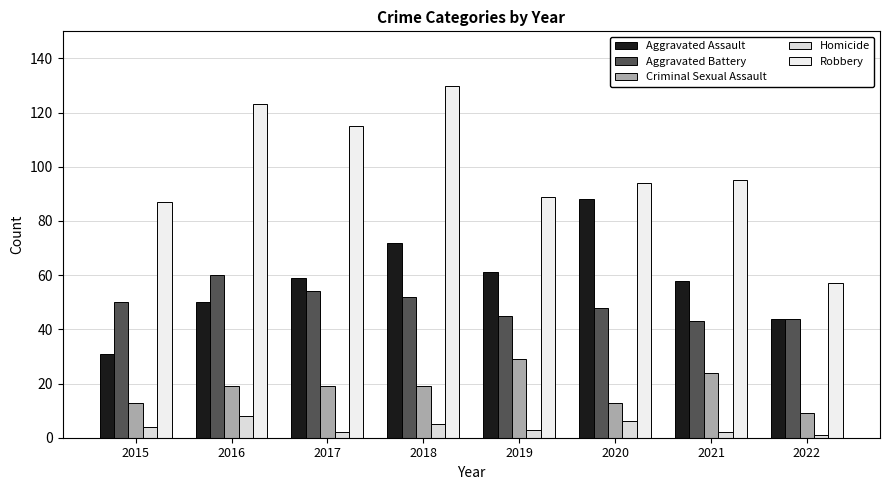

The Criminal Sexual Assault series shows 47 at 2019. True or false?

False